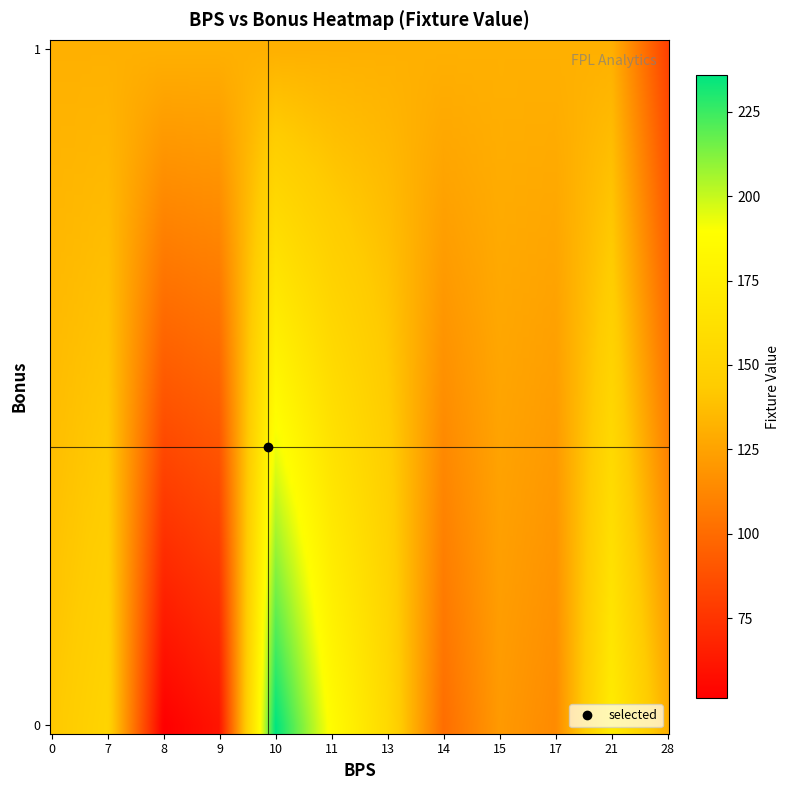

What is the spread (max minus min) of values at 8?

81